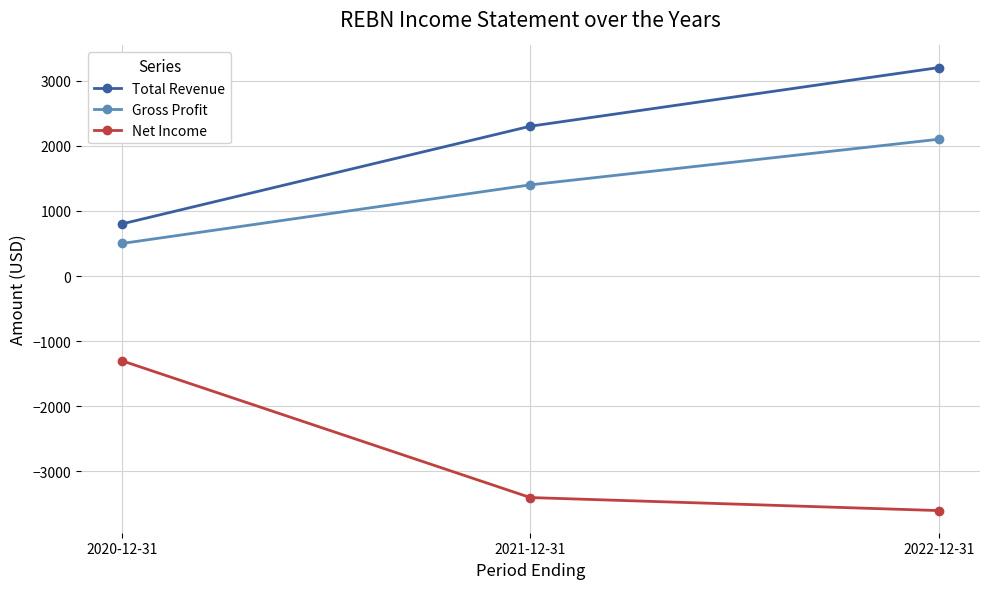

What is the total value across all series at 2022-12-31?

1700